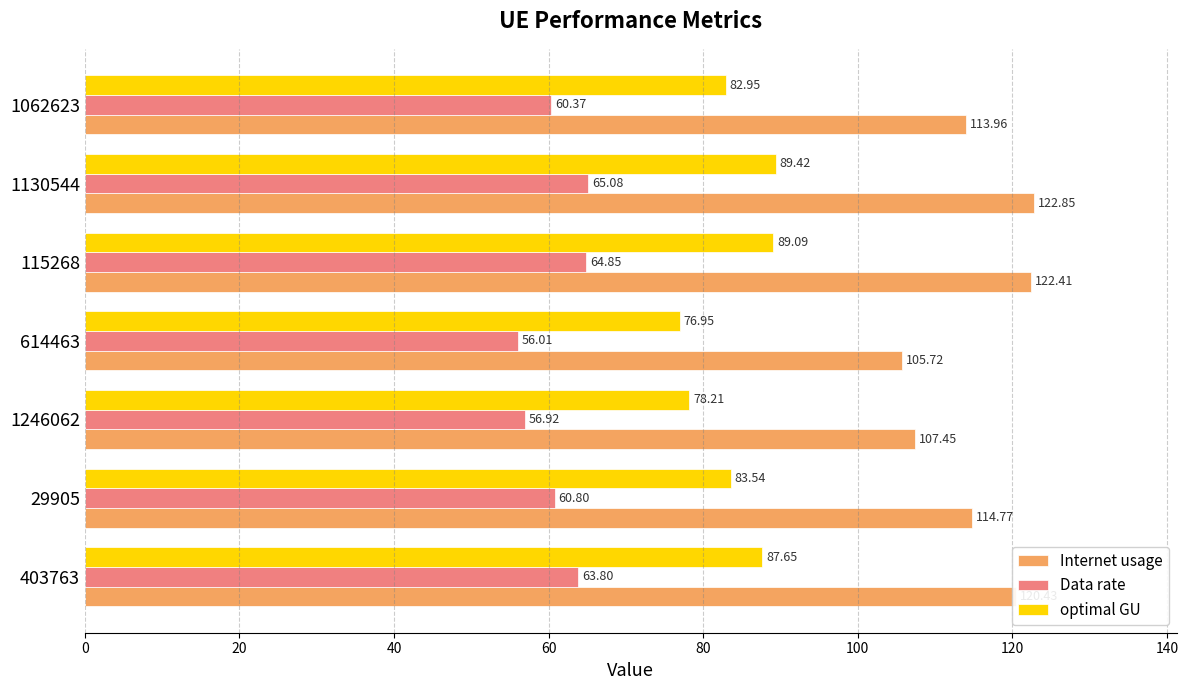

Between 29905 and 1130544, which series saw the biggest shift?

Internet usage